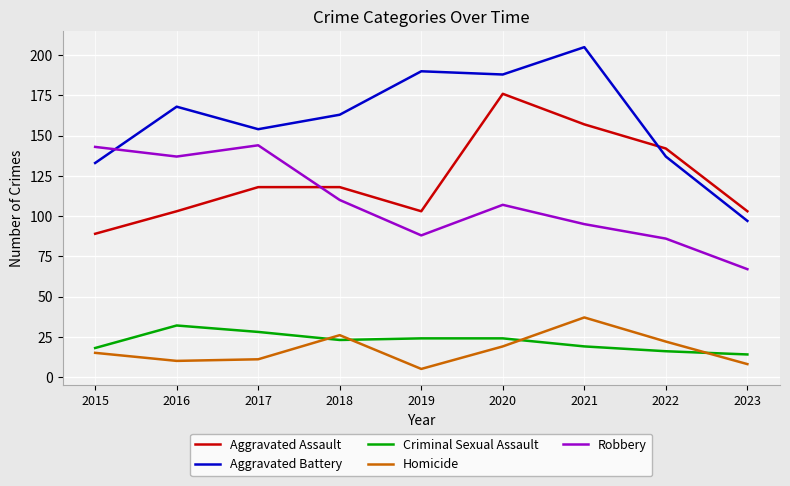

The Criminal Sexual Assault series shows 19 at 2021. True or false?

True